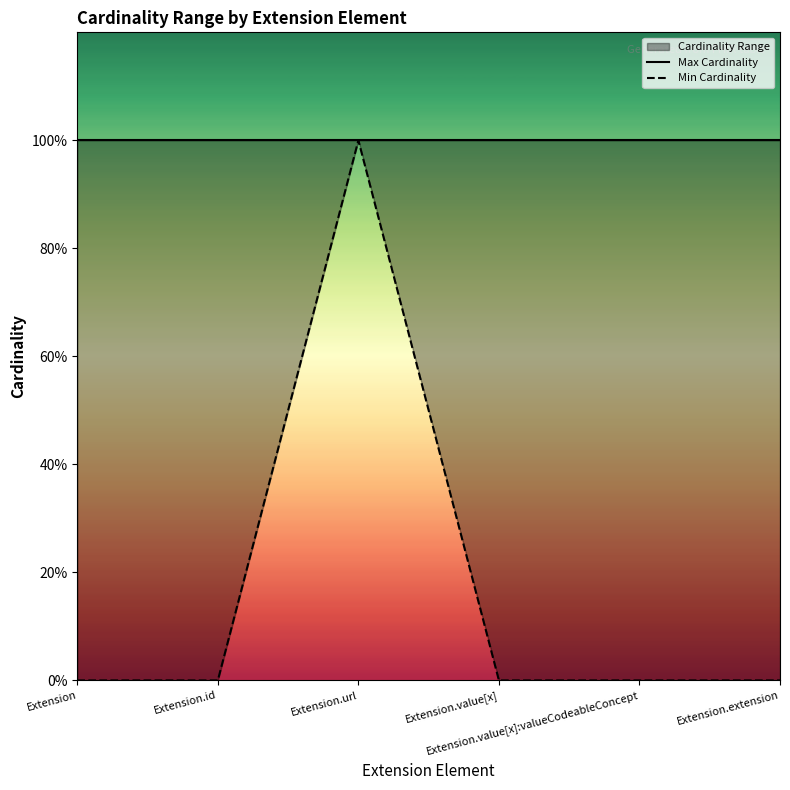

Reading left to right, what are all the values shown in this chart?

Max Cardinality: 1	1	1	1	1	1
Min Cardinality: 0	0	1	0	0	0